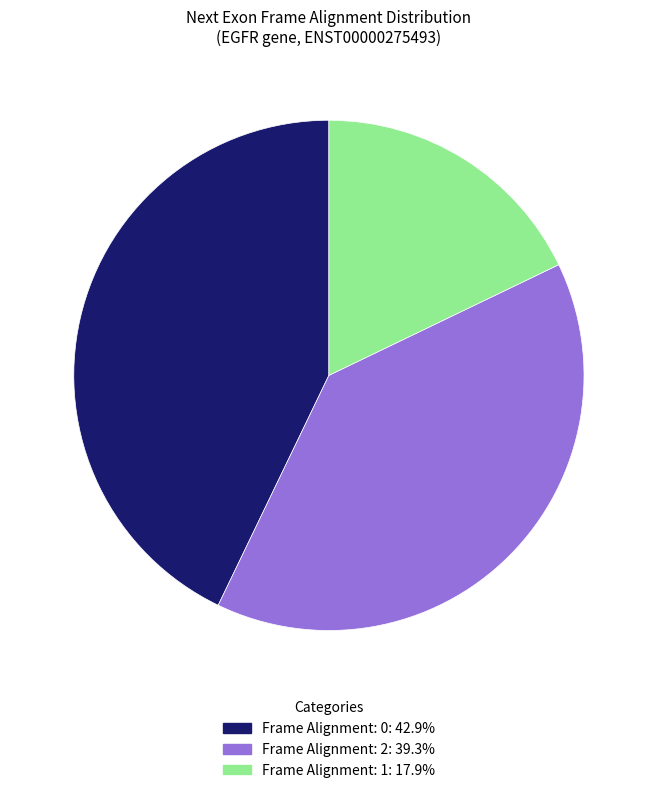

Is there any slice that represents more than half of the pie?

No